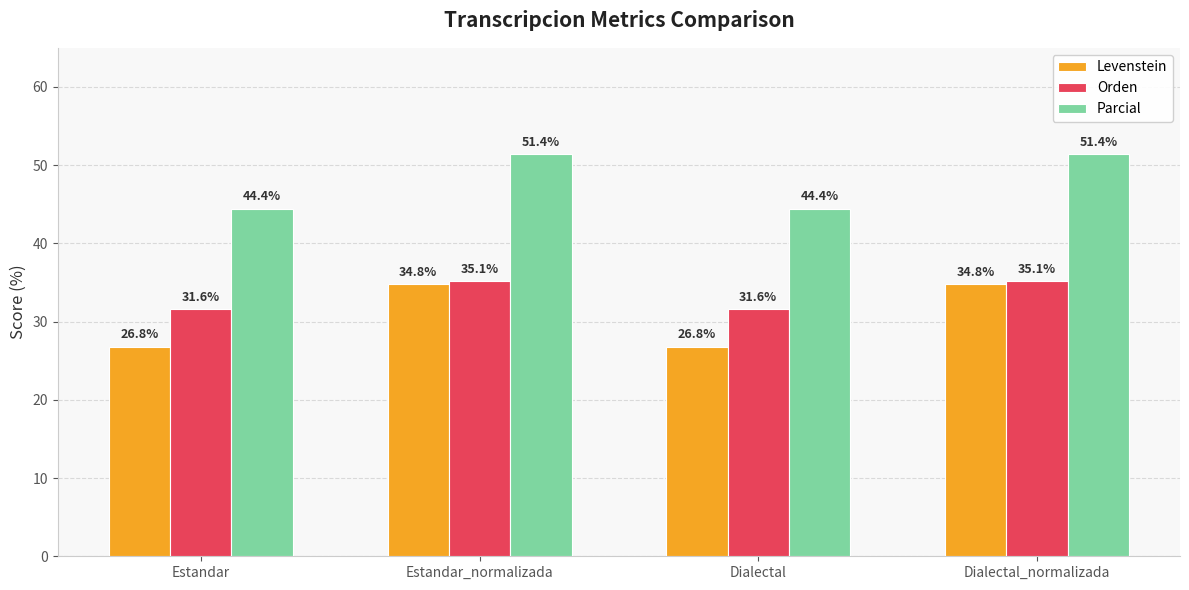

What is the greatest value displayed?

51.4